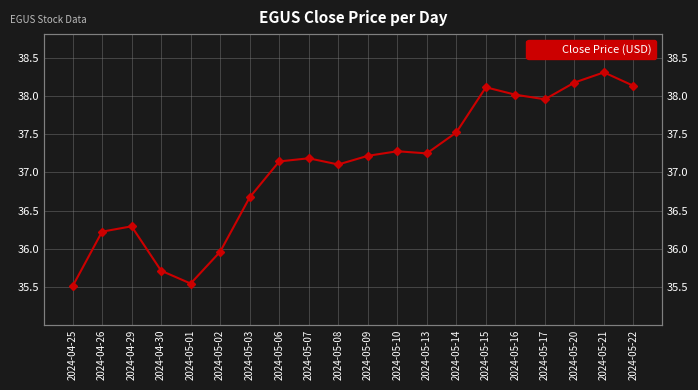

What is the sum of the values at 2024-05-07 and 2024-05-16?

75.2